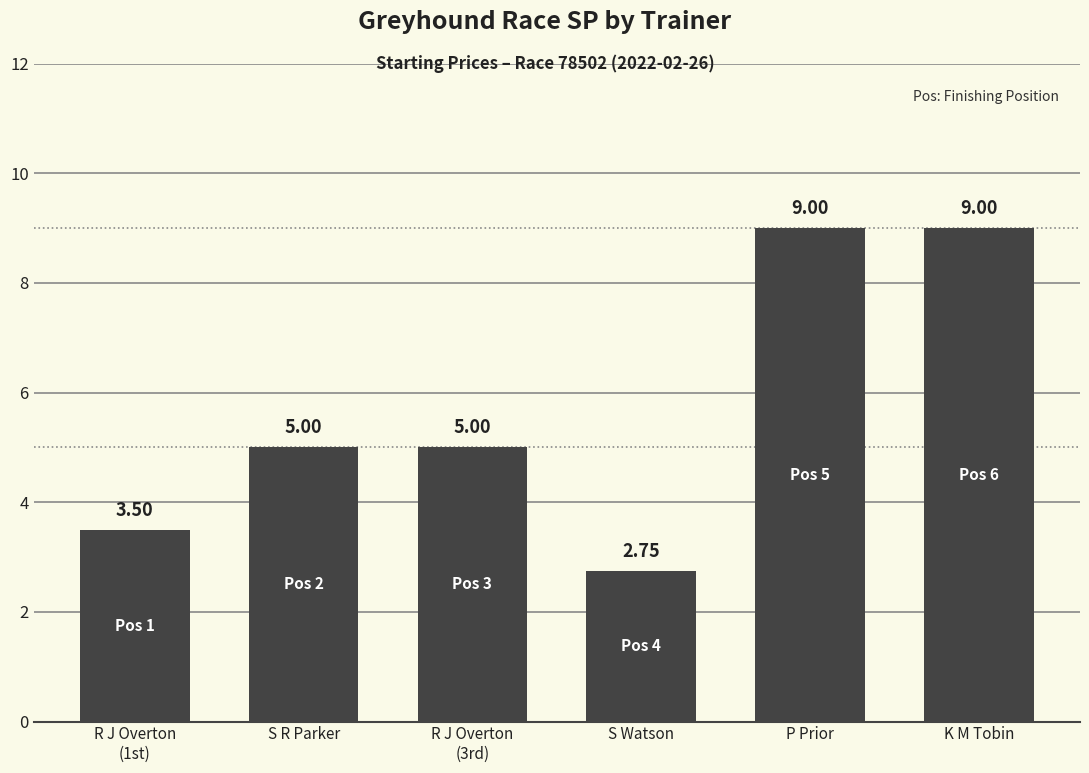

How many data points are less than 5?

2